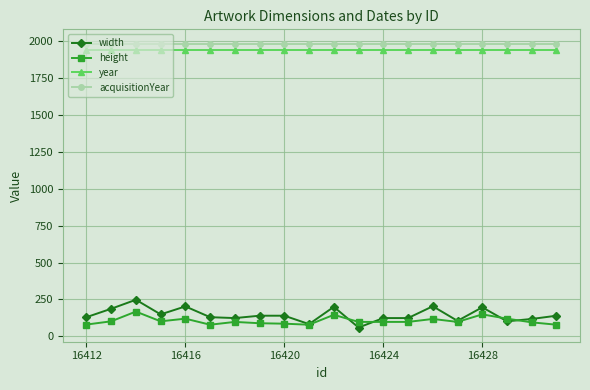

True or false: height has more than 0 interior local peaks.

True